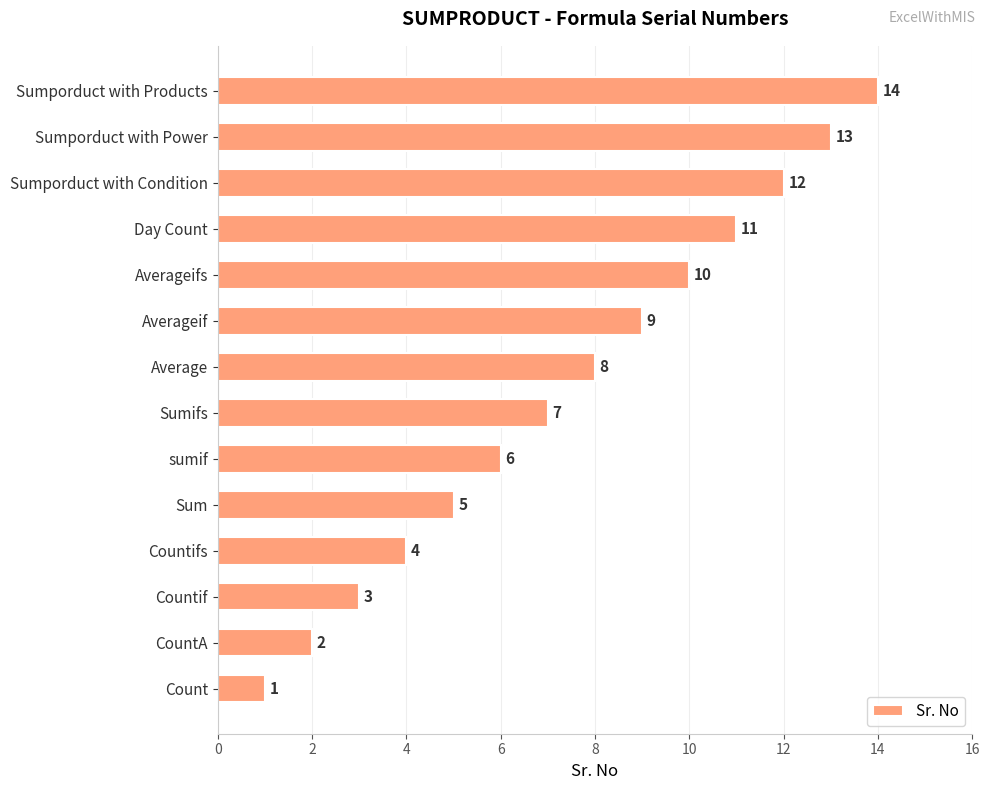

The chart shows a value of 19 at Sumporduct with Condition. True or false?

False